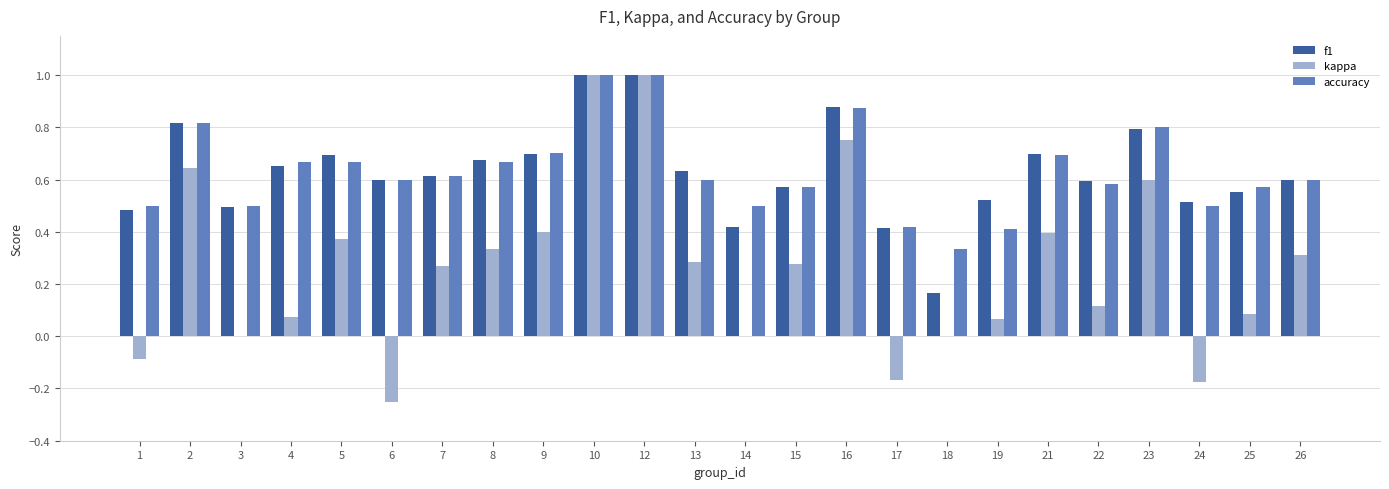

What is the sum of all kappa values?

6.3